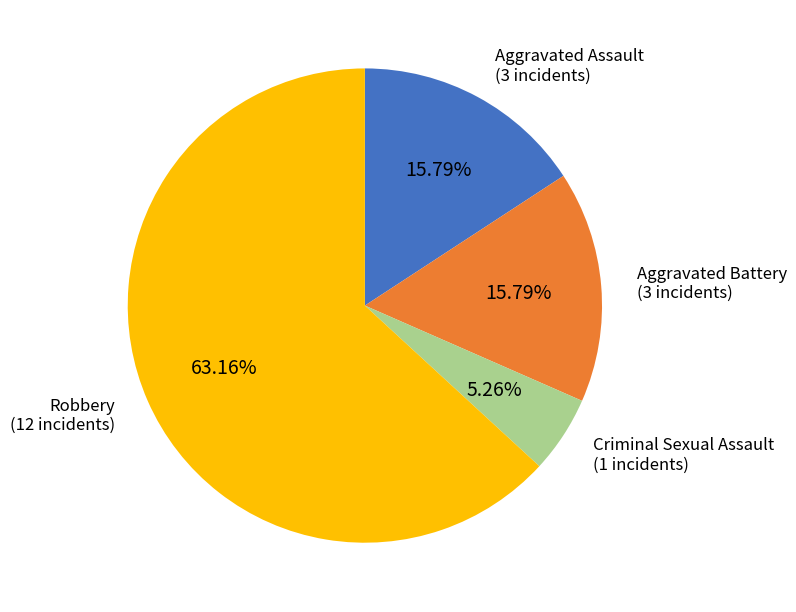

To the nearest percent, what is the average slice percentage?

25%